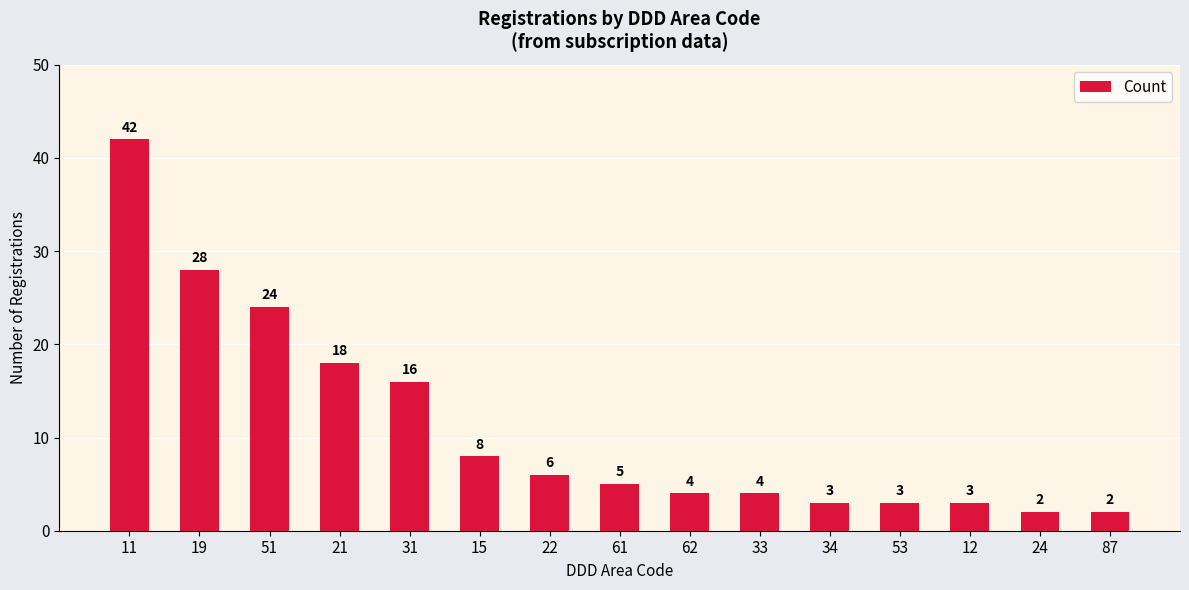

Are the bars grouped side by side (vs. stacked)?

No